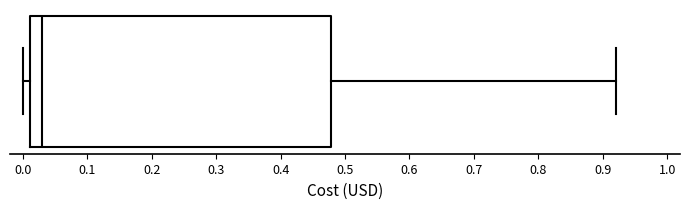

Transcribe this box plot: give where the median line is, the range the box spans, and where the two whiskers end, as read against the x-axis. The values are not printed on the chart, so give them approximately, as read against the axis.

median 0.03, box 0.01 to 0.48, whiskers 0.00 to 0.92